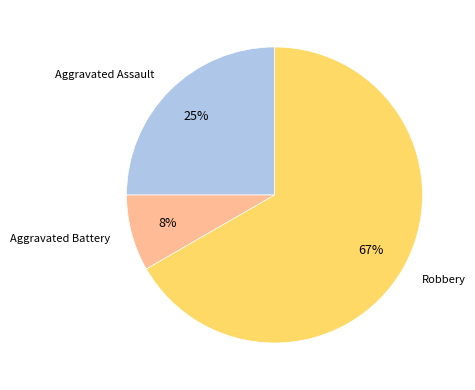

To the nearest percent, what is the average slice percentage?

33%